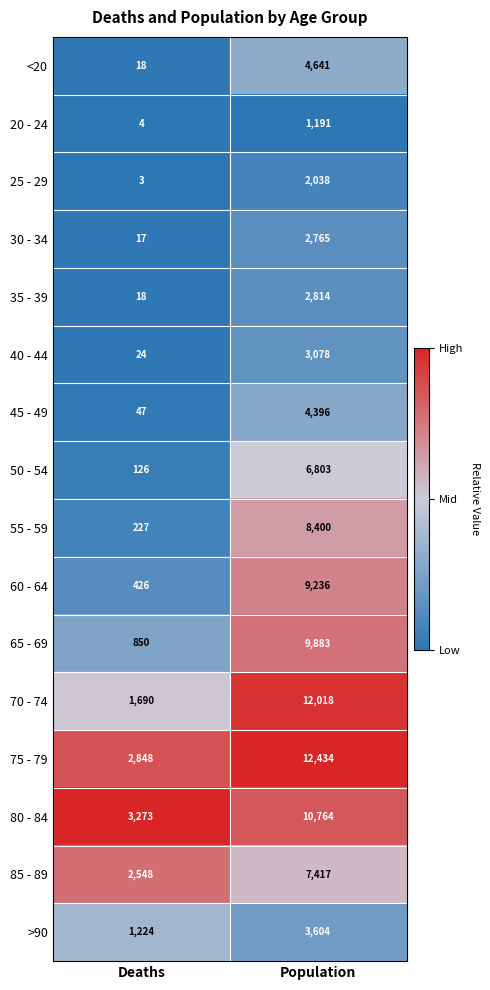

Which series changed the most between Deaths and Population?

70 - 74